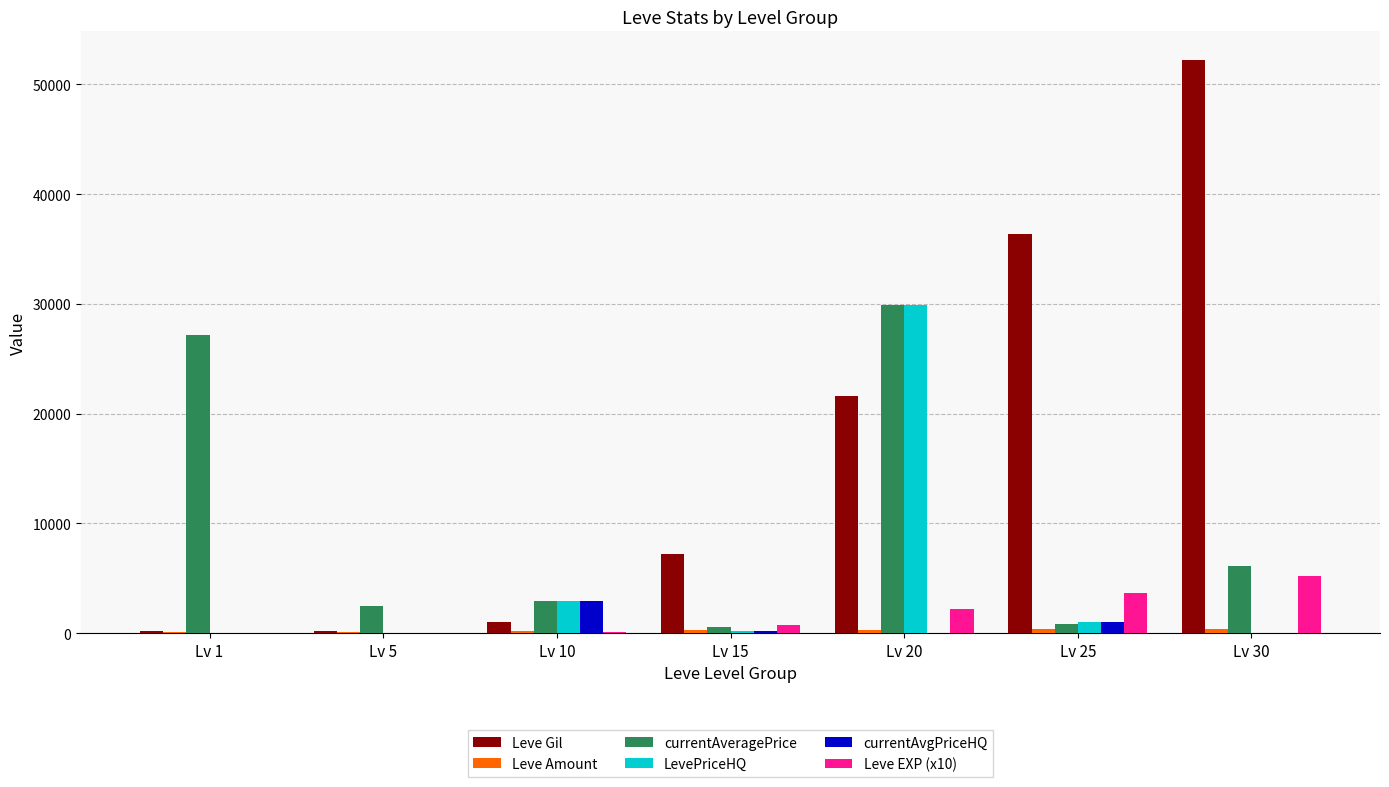

Which series has the largest total across all categories?

Leve Gil